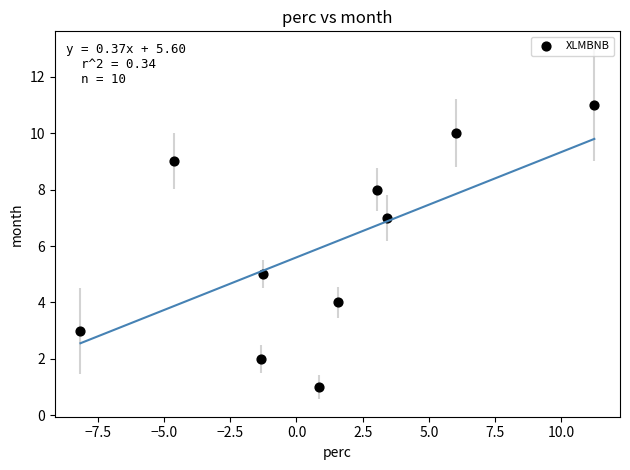

What is the range of Y values (max minus min)?

10